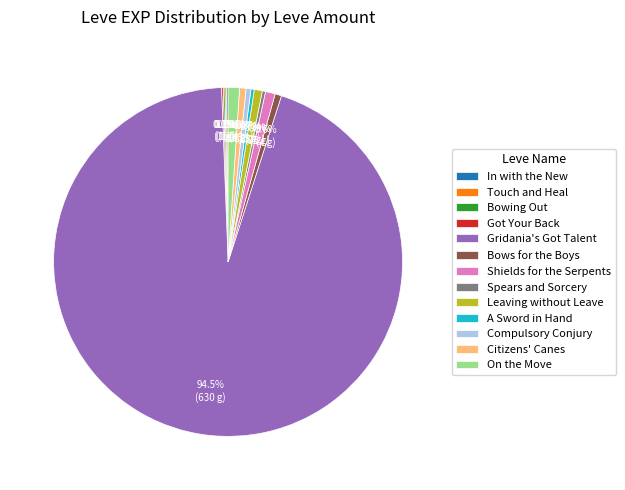

Combined, what portion of the pie is A Sword in Hand and Bows for the Boys?

0.9%